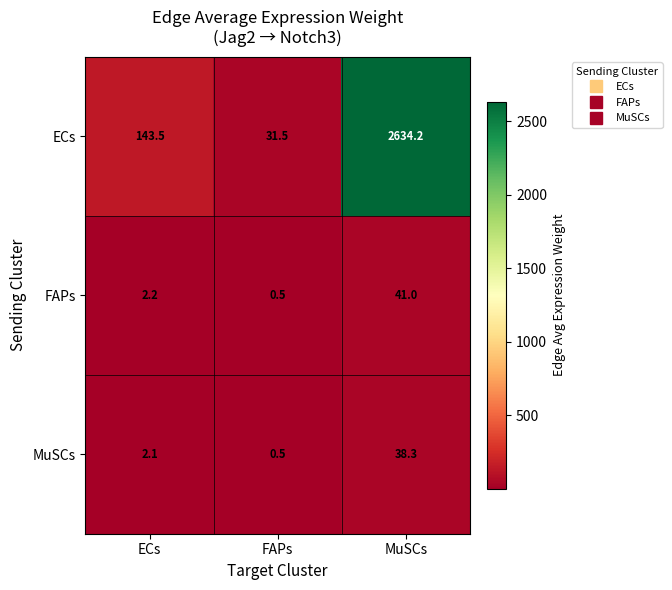

Between FAPs and MuSCs, which series saw the biggest shift?

ECs